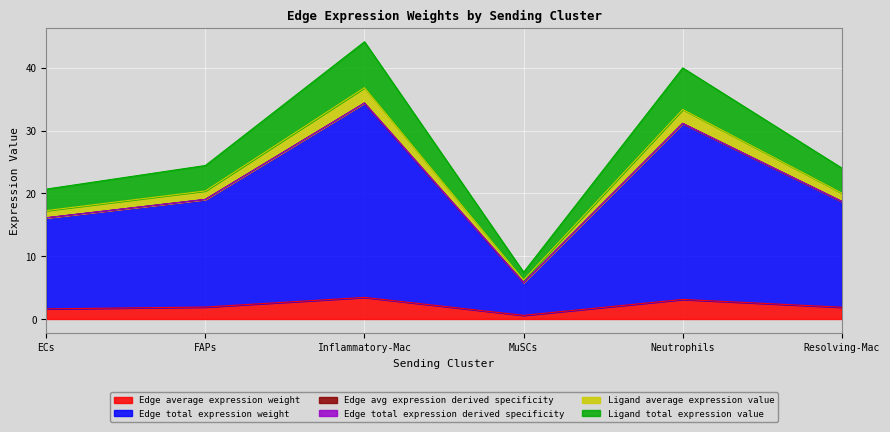

List the labels in order of Ligand total expression value value, largest first.

Inflammatory-Mac, Neutrophils, FAPs, Resolving-Mac, ECs, MuSCs